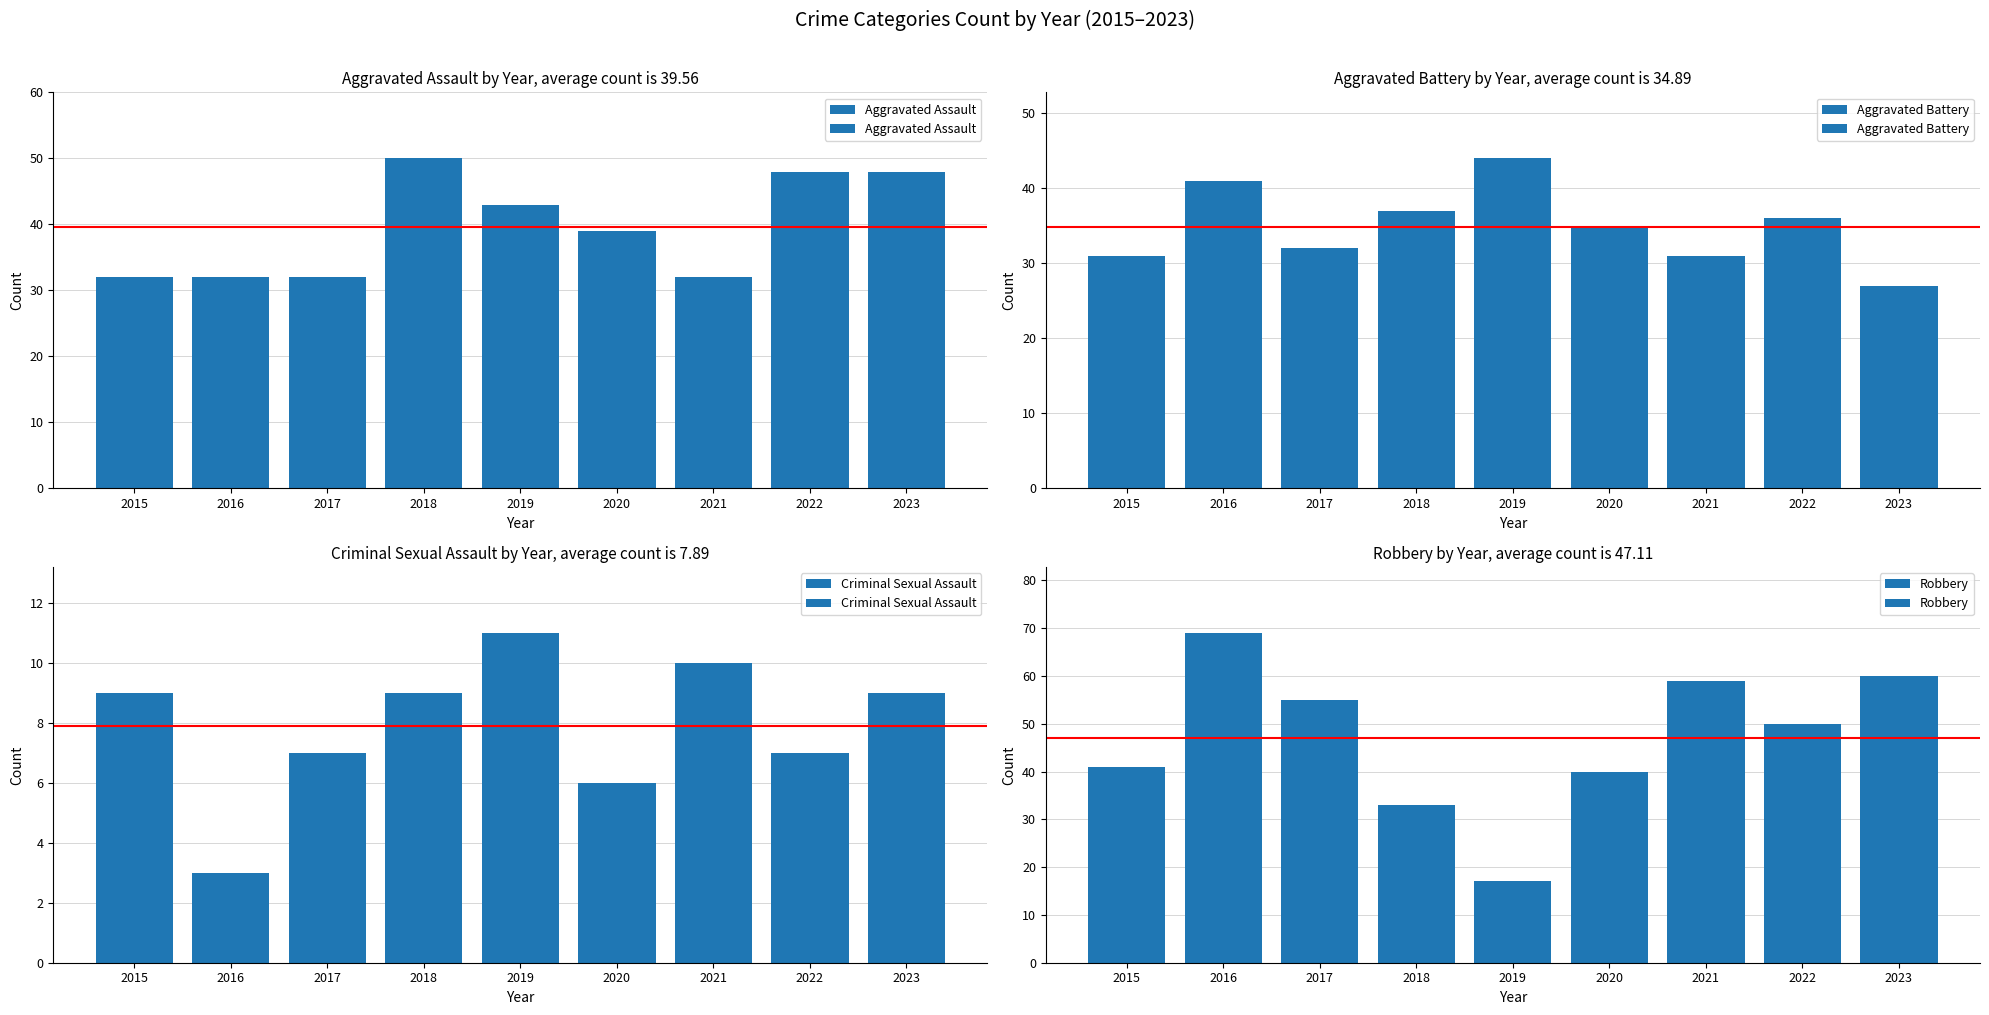

What is the smallest value displayed?

3